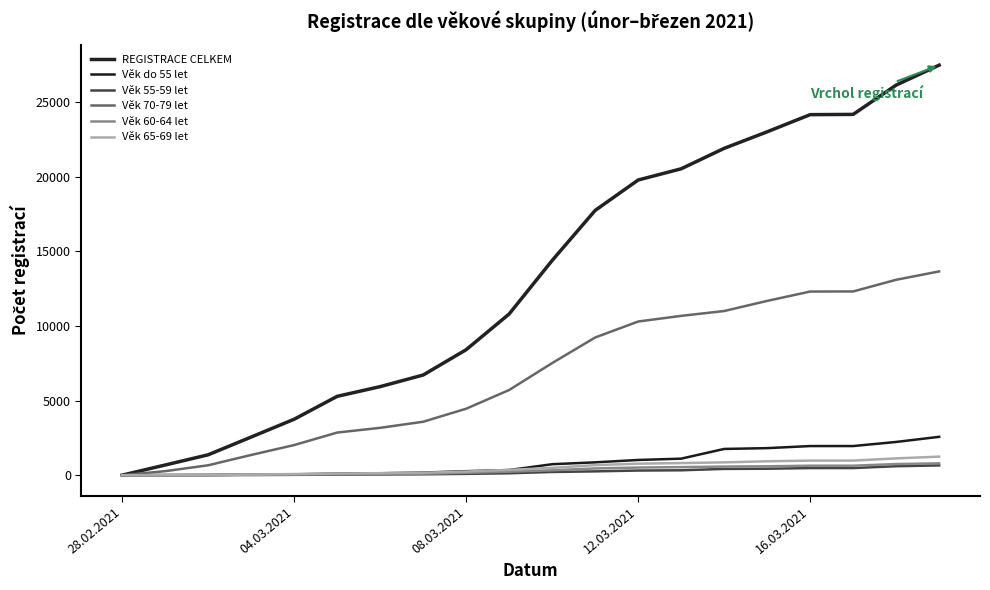

How many lines are shown in the chart?

6